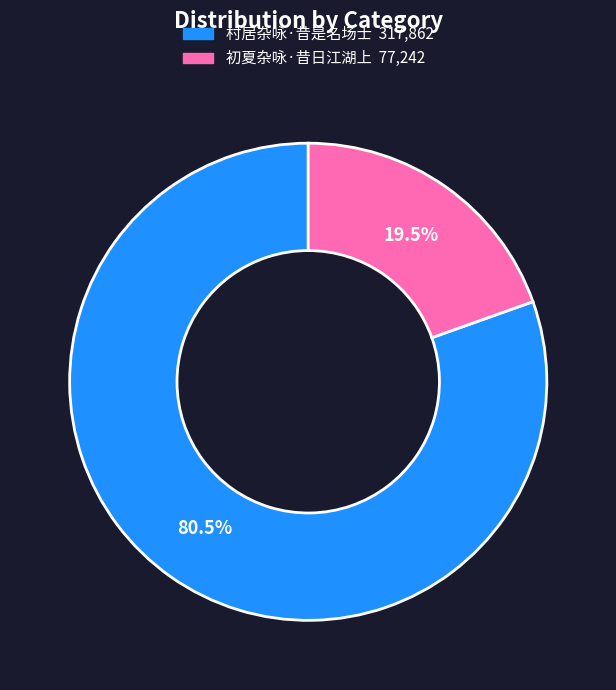

How many slices are in this pie chart?

2